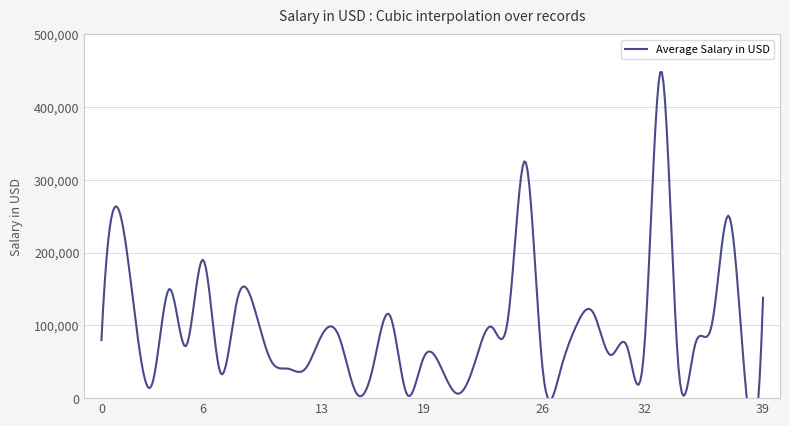

Approximately how many times larger is the value at 6 compared to 14?

2.2